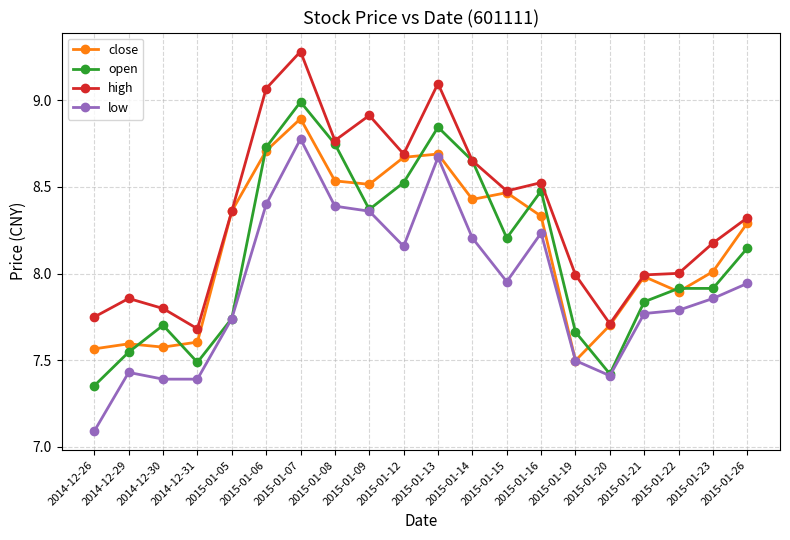

True or false: low and high intersect in this chart.

False